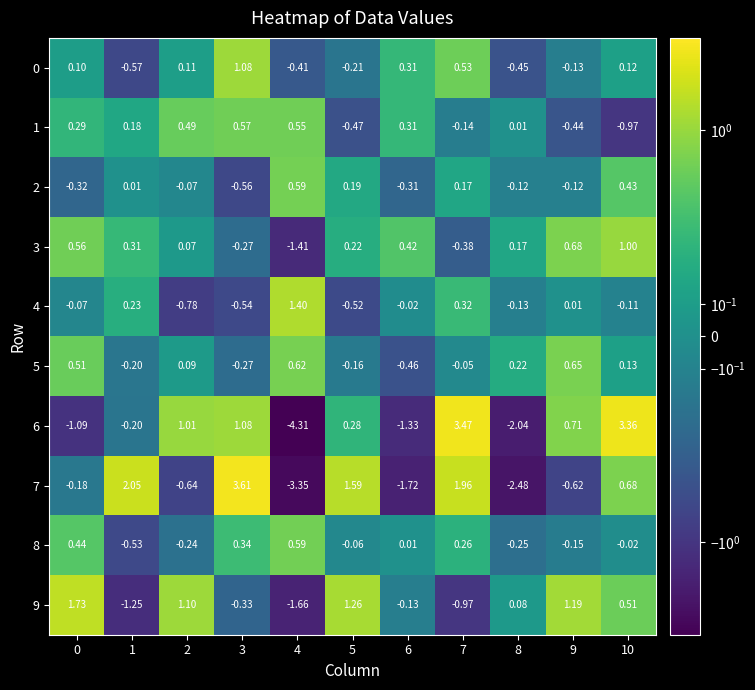

What is the spread (max minus min) of values at 8?

2.7